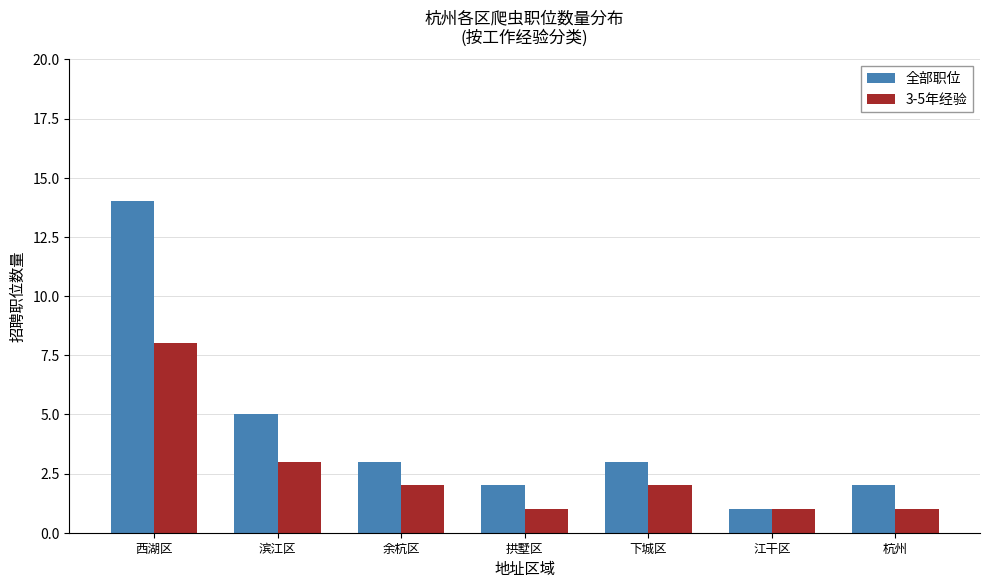

Is the value of 全部职位 at 西湖区 greater than the value of 3-5年经验 at 滨江区?

Yes